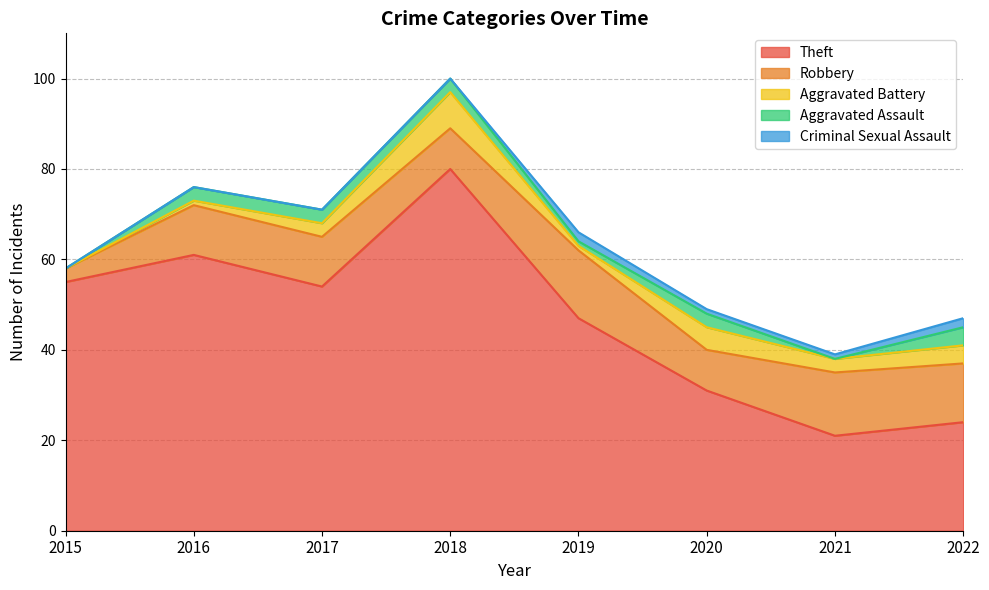

List the labels in order of Criminal Sexual Assault value, smallest first.

2015, 2016, 2017, 2018, 2020, 2021, 2019, 2022